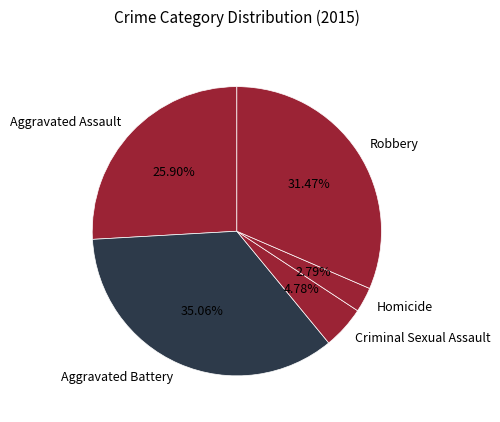

To the nearest percent, what portion does Aggravated Assault represent?

26%